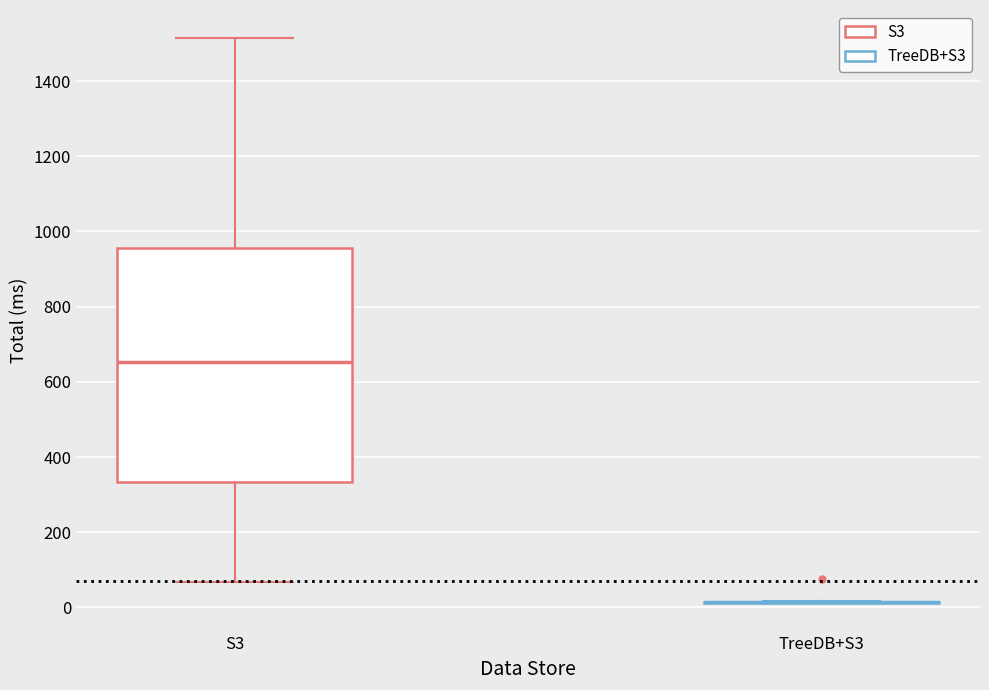

Reading left to right, transcribe this box plot: for each box, give where its median line is, the range the box spans, and where its two whiskers end, as read against the y-axis. The values are not printed on the chart, so give them approximately, as read against the axis.

S3: median 660, box 340 to 960, whiskers 60 to 1520
TreeDB+S3: box collapsed to a line at 20, whiskers 20 to 20